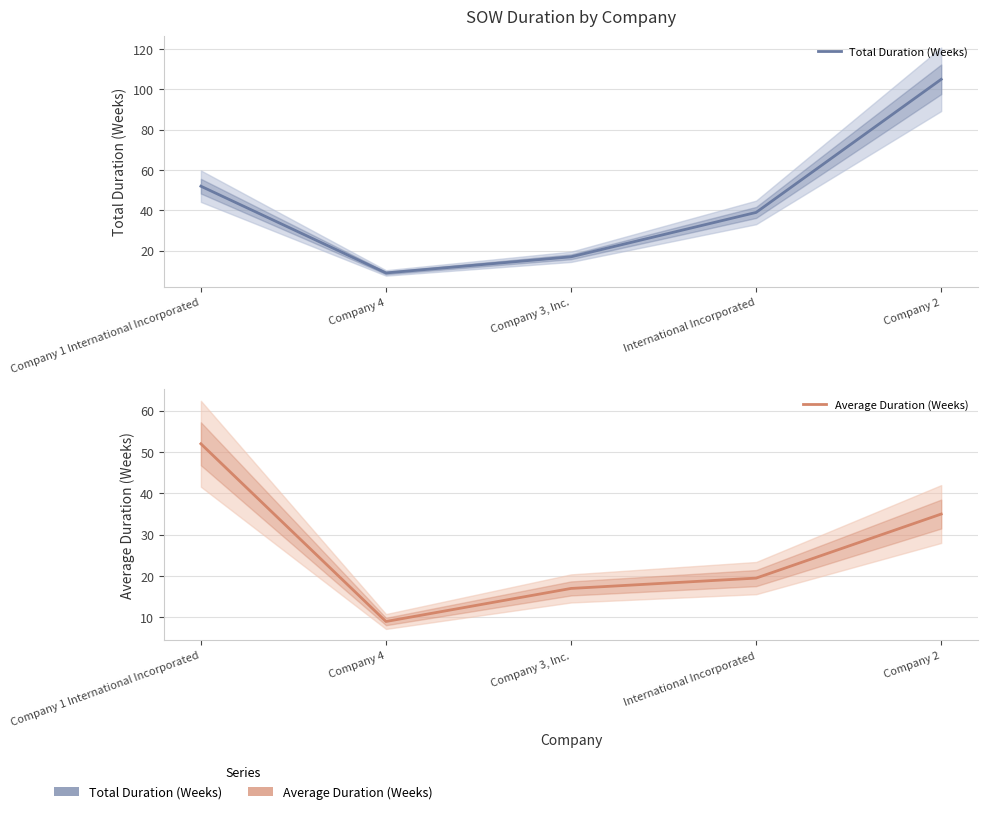

Reading left to right, list all the values displayed in this chart.

Total Duration (Weeks): Company 1 International Incorporated=52.0	Company 4=9.0	Company 3, Inc.=17.0	International Incorporated=39.0	Company 2=105.0
Average Duration (Weeks): Company 1 International Incorporated=52.0	Company 4=9.0	Company 3, Inc.=17.0	International Incorporated=19.5	Company 2=35.0